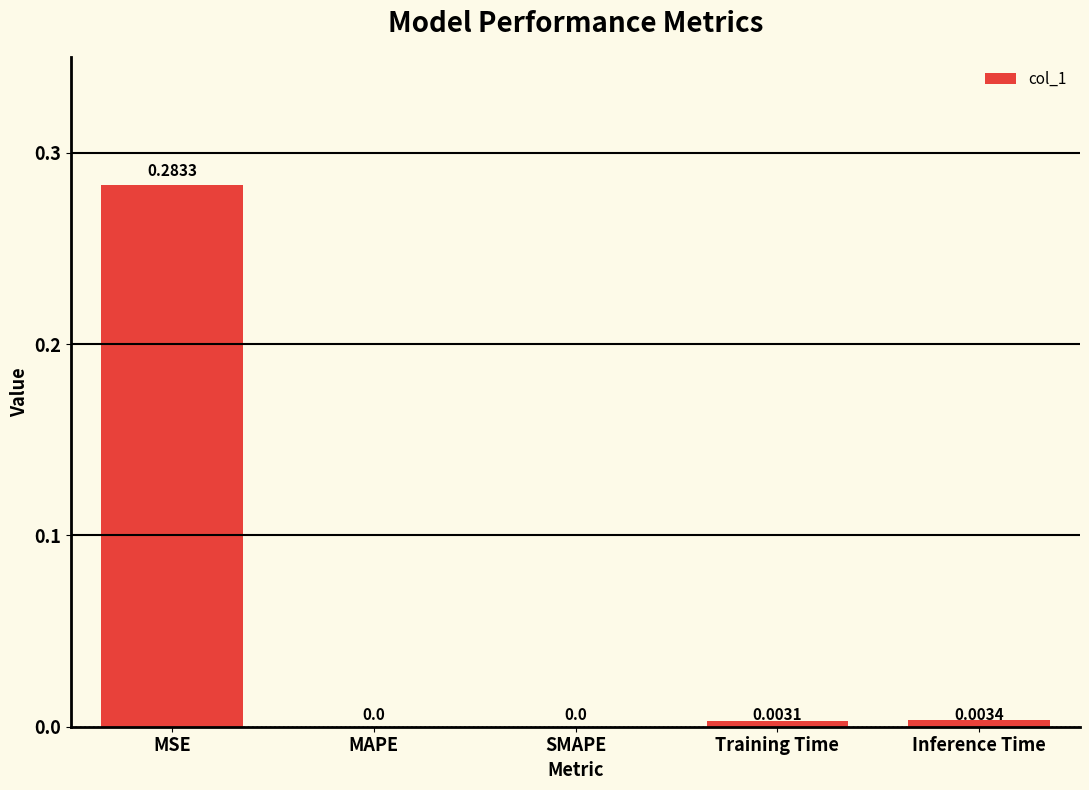

Does the chart contain stacked bars?

No